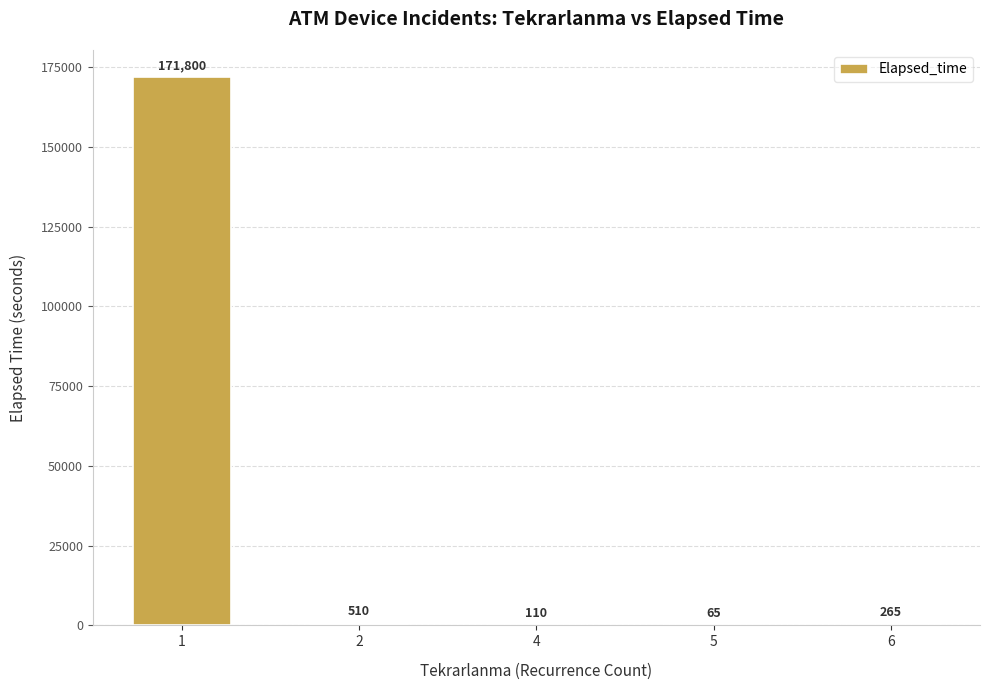

What is the sum of the values at 5 and 1?

171865